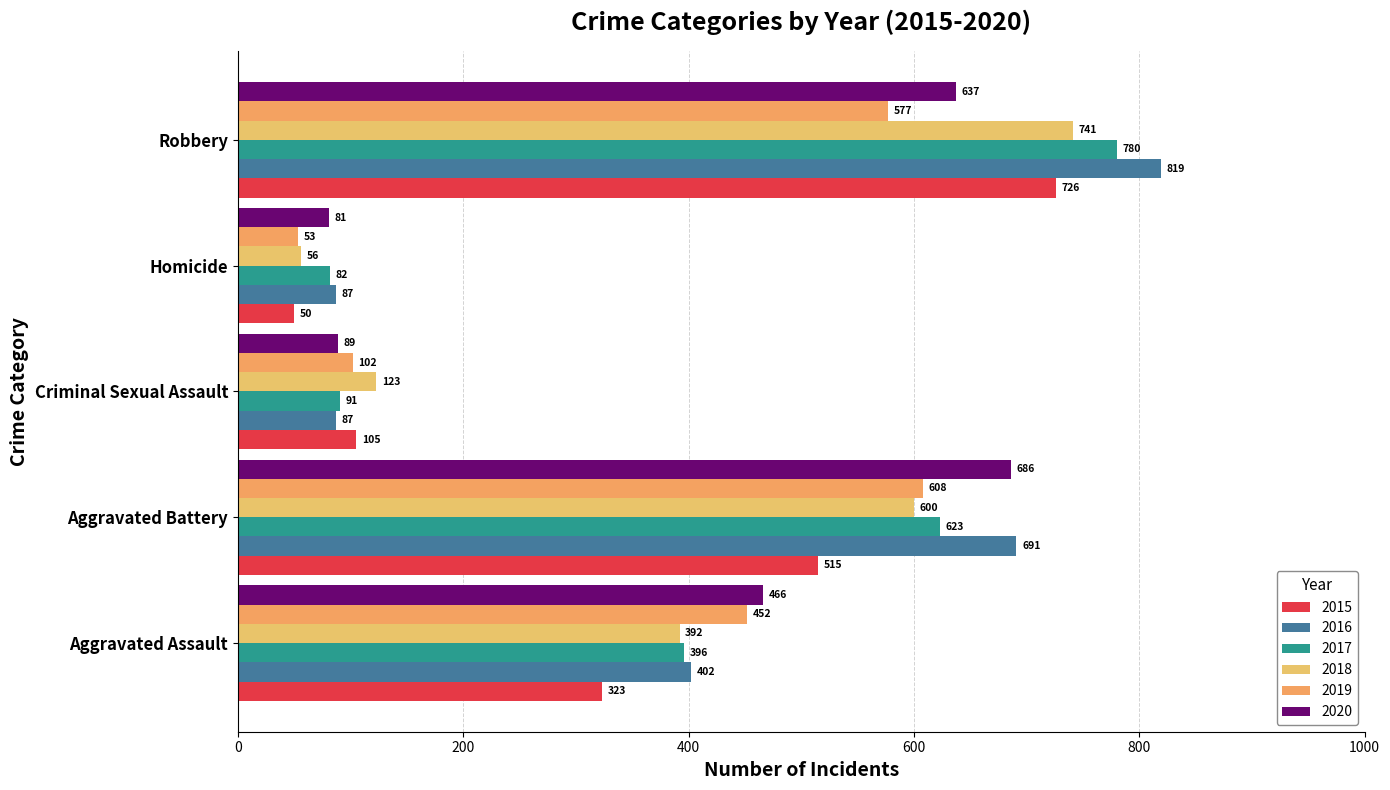

Reading left to right, list all the values displayed in this chart.

2015: 323	515	105	50	726
2016: 402	691	87	87	819
2017: 396	623	91	82	780
2018: 392	600	123	56	741
2019: 452	608	102	53	577
2020: 466	686	89	81	637